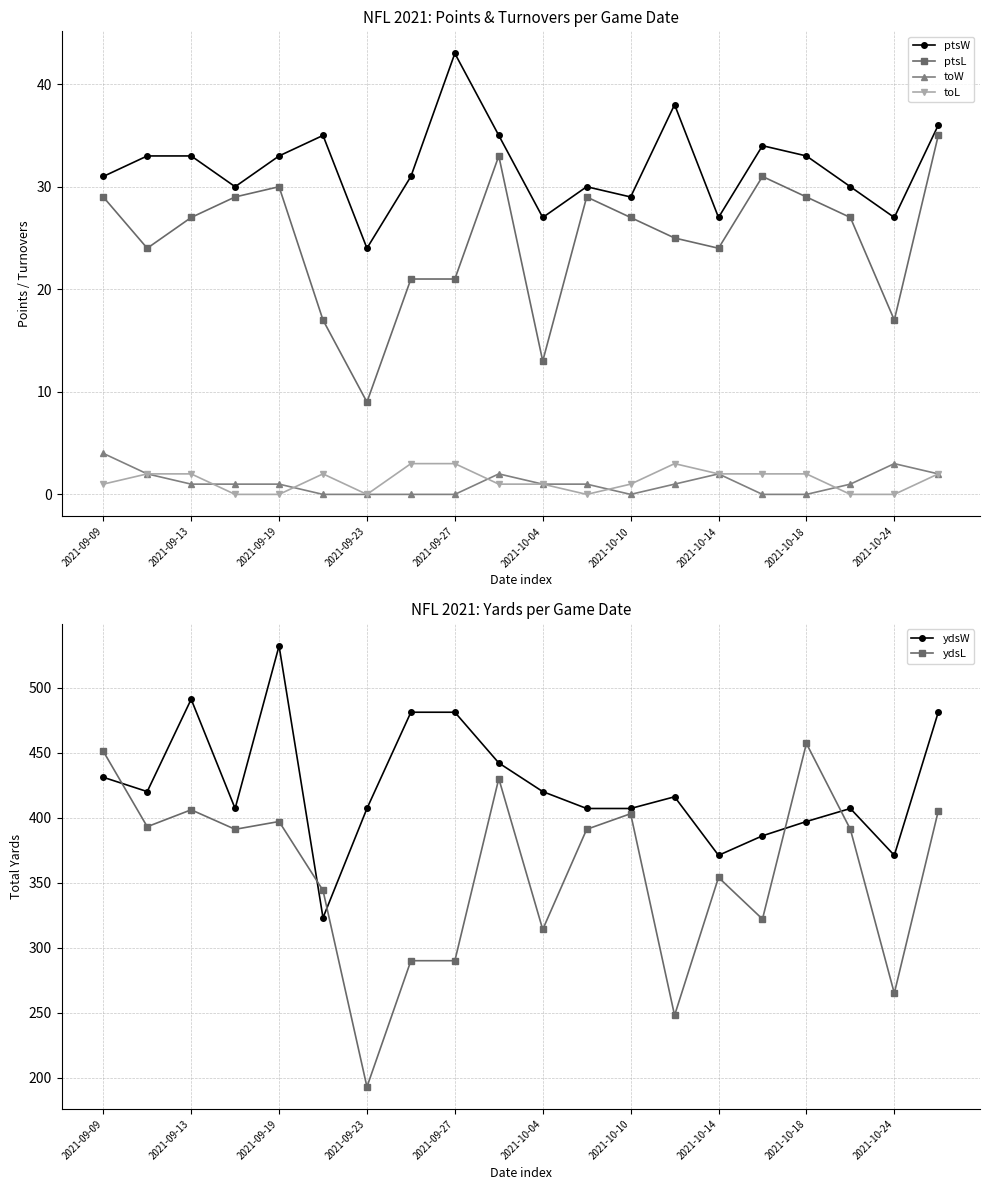

True or false: ydsW has more than 0 points higher than both neighbors.

True